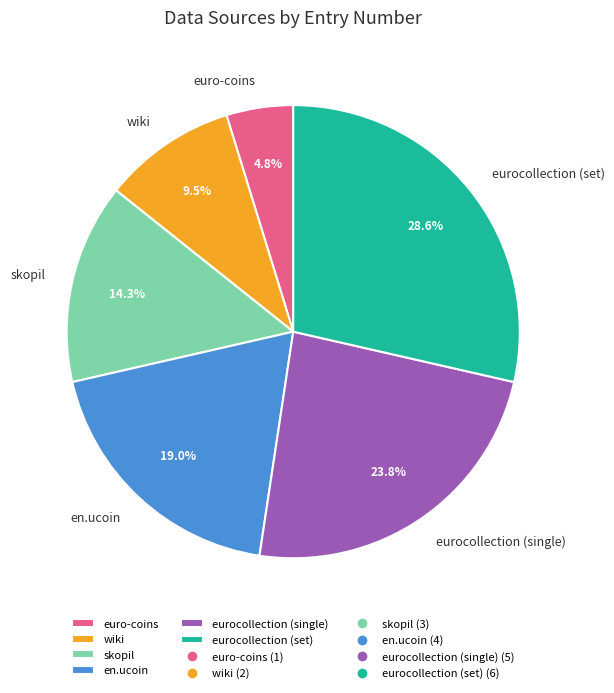

Does euro-coins represent more than half of the total?

No